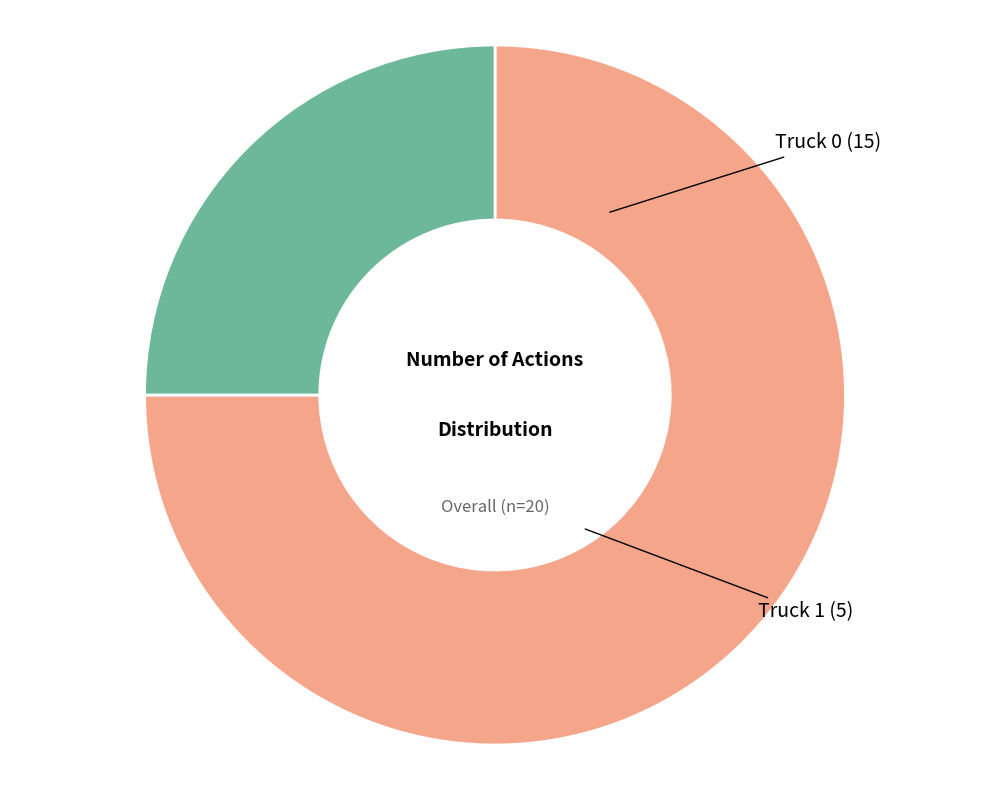

Does any single category account for the majority?

Yes